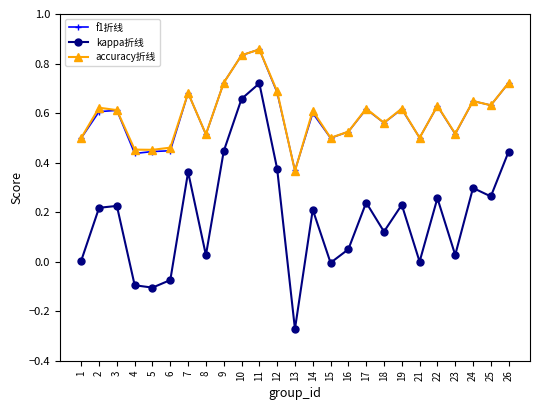

True or false: accuracy折线 has a value of 0.6 at 3.

True